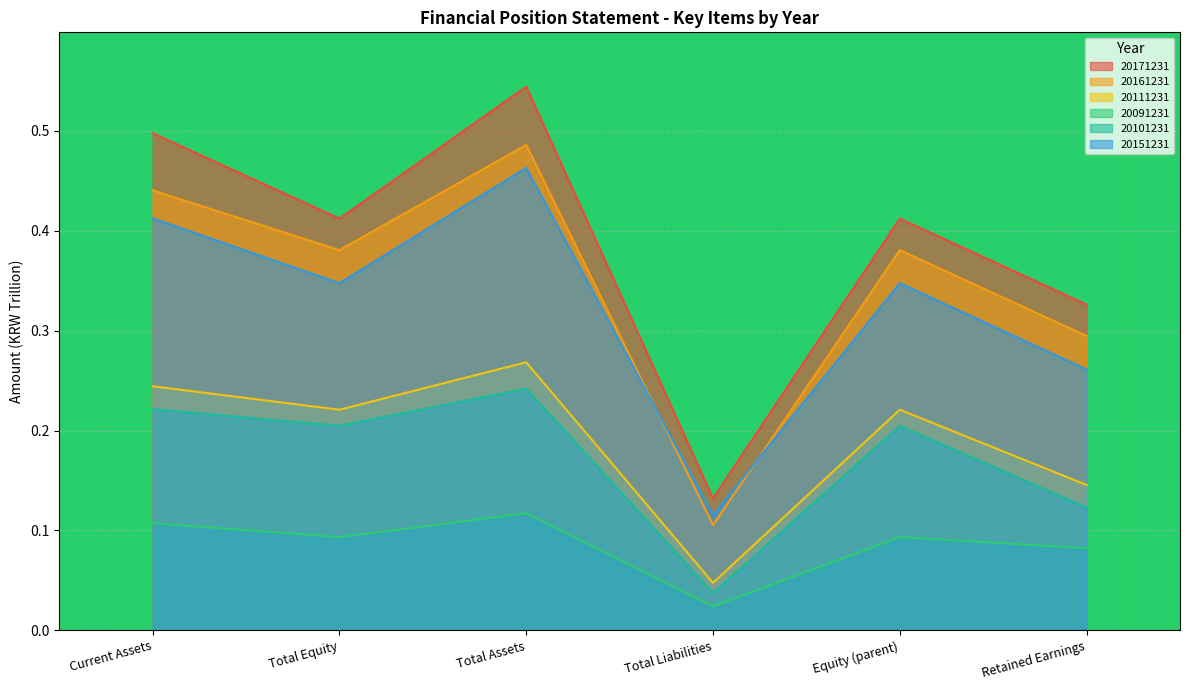

True or false: 20101231 and 20151231 cross at least once.

False